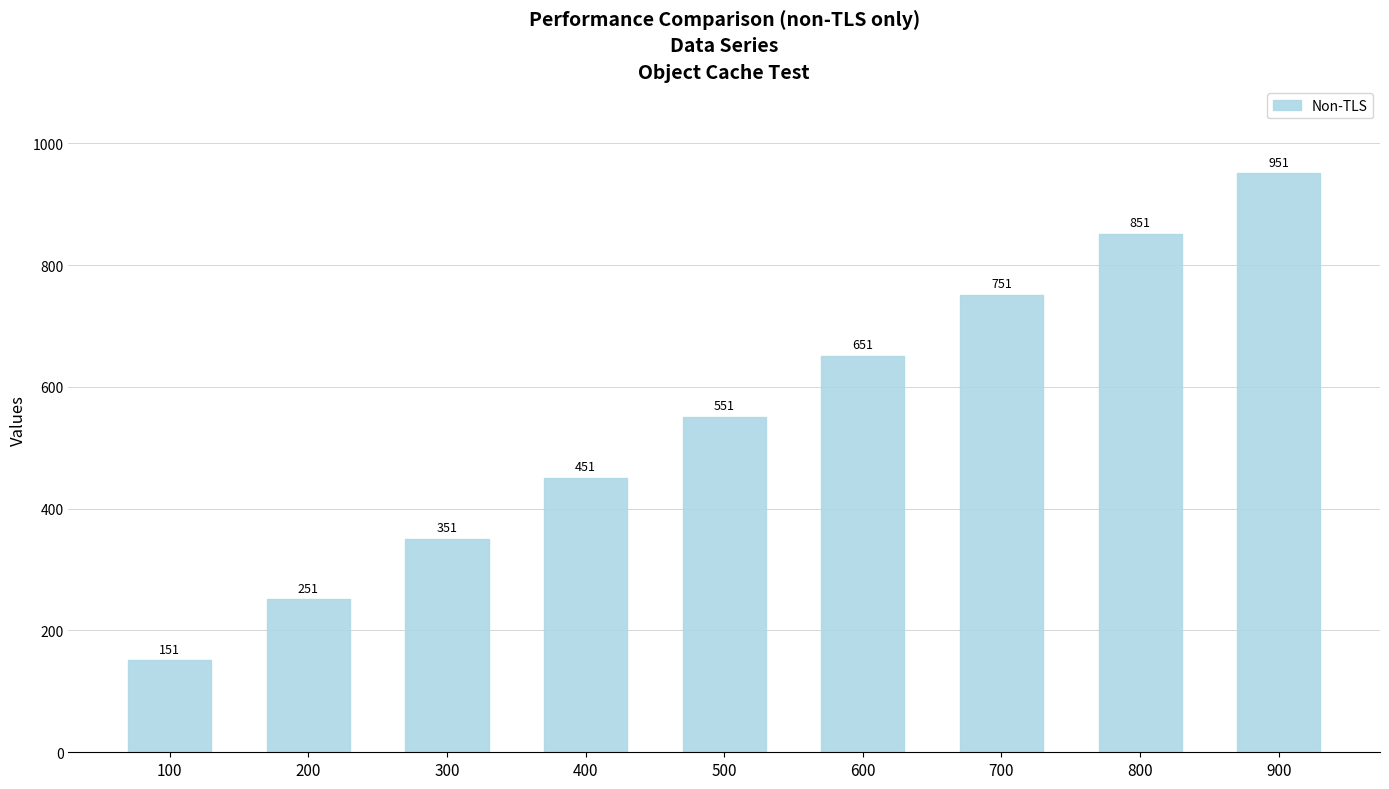

Reading left to right, transcribe all the data shown in this chart.

100=151	200=251	300=351	400=451	500=551	600=651	700=751	800=851	900=951